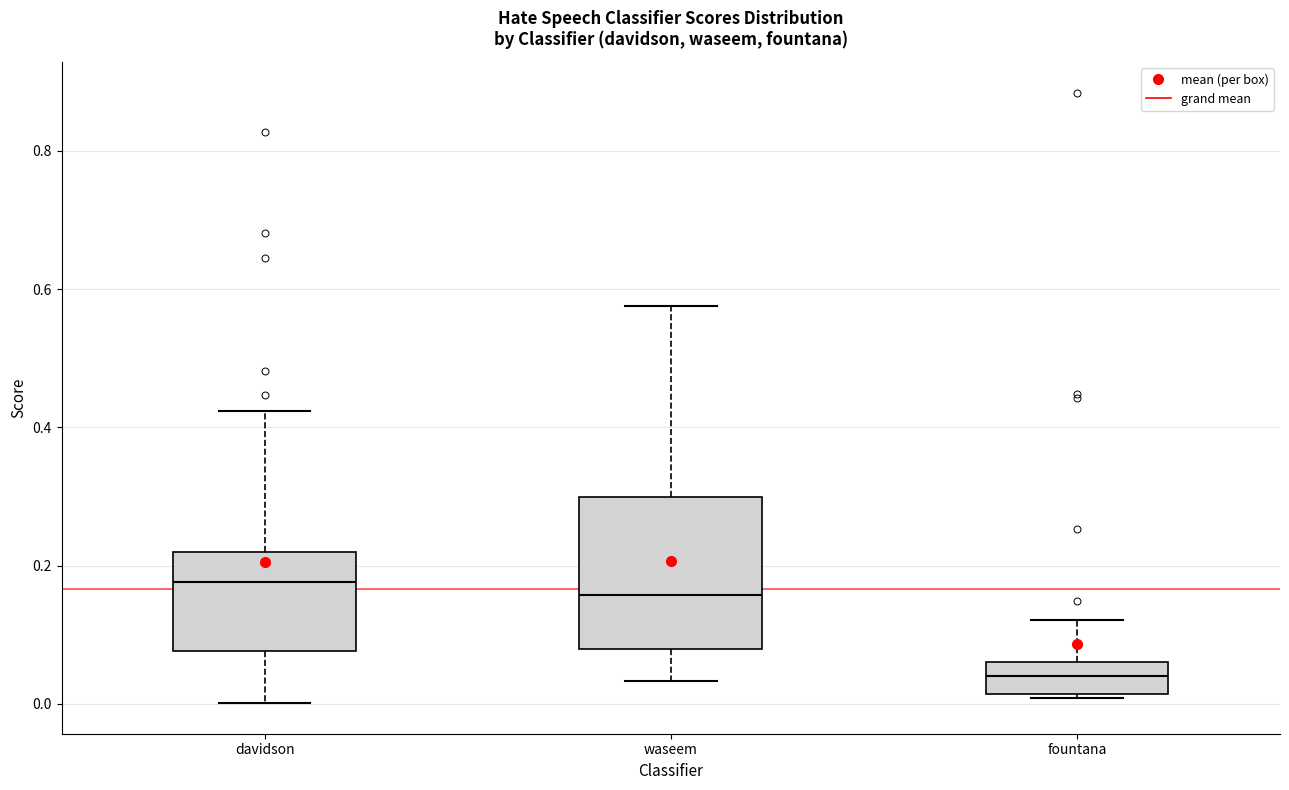

Reading left to right, read every box against the y-axis: the position of its median line, the range the box covers, and the ends of its whiskers. The values are not printed on the chart, so give them approximately, as read against the axis.

davidson: median 0.18, box 0.08 to 0.22, whiskers 0.00 to 0.42
waseem: median 0.16, box 0.08 to 0.30, whiskers 0.04 to 0.58
fountana: median 0.04, box 0.02 to 0.06, whiskers 0.00 to 0.12